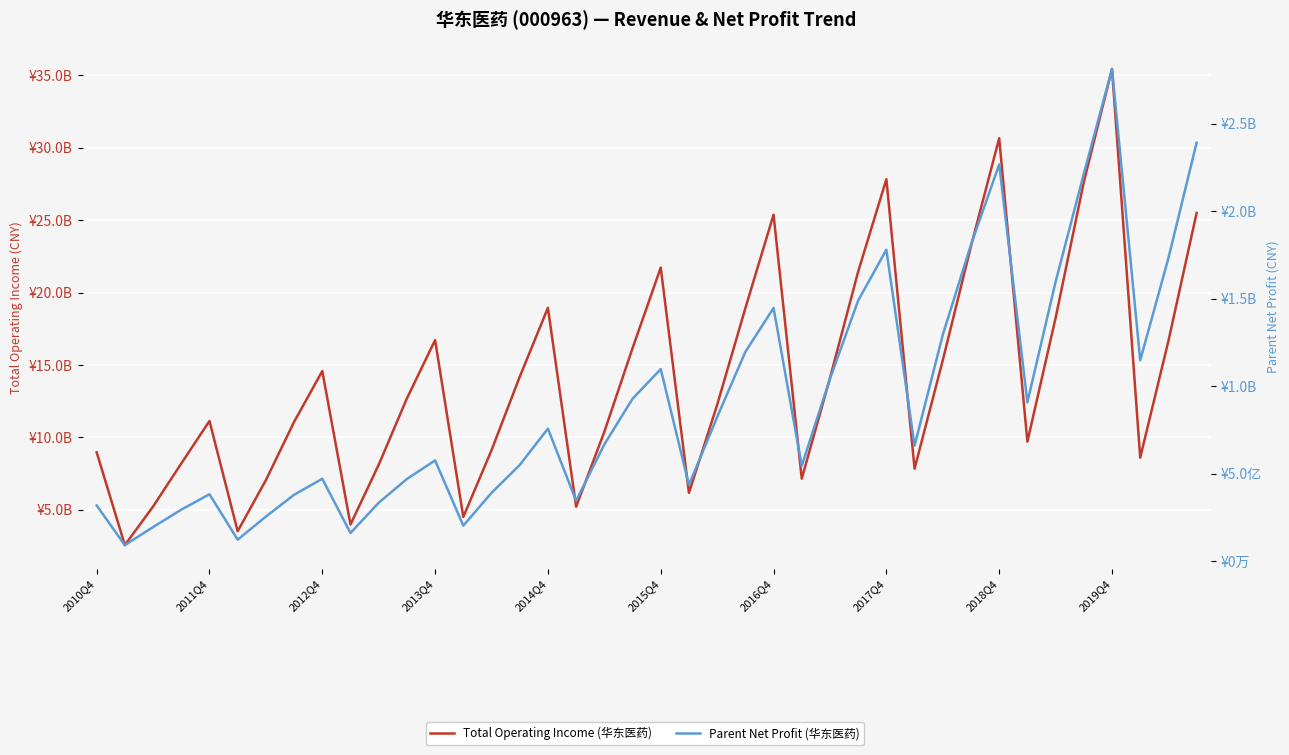

Reading left to right, extract all data points from this chart.

TOTAL_OPERATE_INCOME: 8971836509.2	2559299260.7	5220674842.6	8194944377.1	11131372422.8	3516113015.3	7046070997.5	11068013837.3	14579230374.7	3984259585.9	8105241454.2	12690335100.9	16717986446.6	4503274601.3	9111166441.3	14180291373.1	18947379094.8	5211442500.5	10383501273.7	16156357904.5	21727383494.0	6165697645.9	12243624823.2	18919949718.4	25379667502.9	7149353940.7	14090941947.0	21450870670.2	27831823148.1	7836744769.9	15324950023.5	23204473939.3	30663374326.3	9705148188.2	18248667617.0	27627885218.9	35445698216.2	8598069911.3	16660934157.6	25500876608.0
PARENT_NETPROFIT: 317306761.7	90661380.9	193616546.7	293299063.2	381484999.2	121626940.8	253733902.8	378449523.4	469927240.0	159798265.4	332875295.3	468526247.2	574975854.6	201737994.1	389259850.8	548551459.1	756669419.6	343981570.1	666593605.5	927415228.9	1096912432.1	434837683.1	823088697.3	1195311814.3	1446591698.5	544014117.7	1041440538.8	1489159038.4	1779506061.6	659198384.3	1293389202.7	1809081209.4	2267229174.1	907244647.8	1596283418.3	2213114054.1	2813118702.1	1147278457.6	1731184721.2	2391466604.8